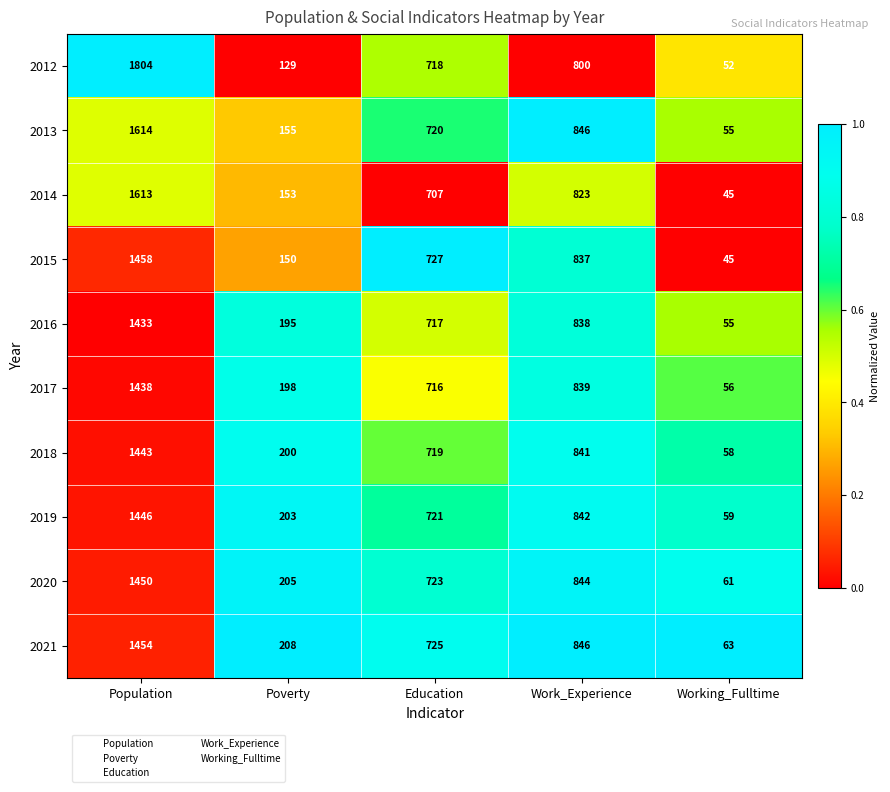

Where does the 2013 series first go above 720?

Population